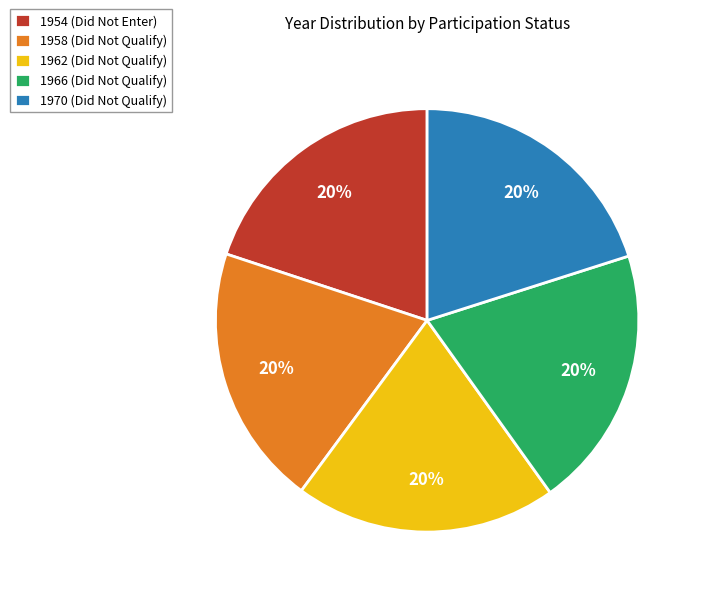

Count the number of slices in the pie.

5